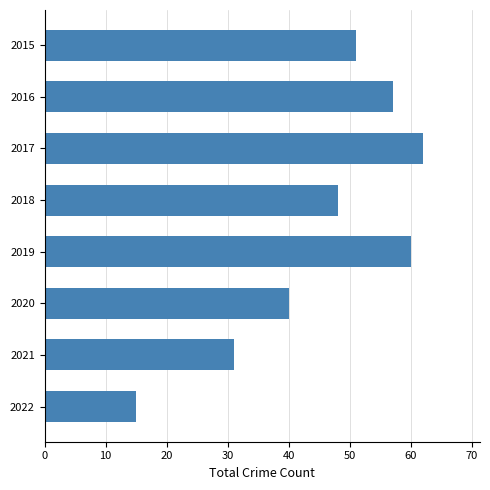

List the labels in order of value, largest first.

2017, 2019, 2016, 2015, 2018, 2020, 2021, 2022